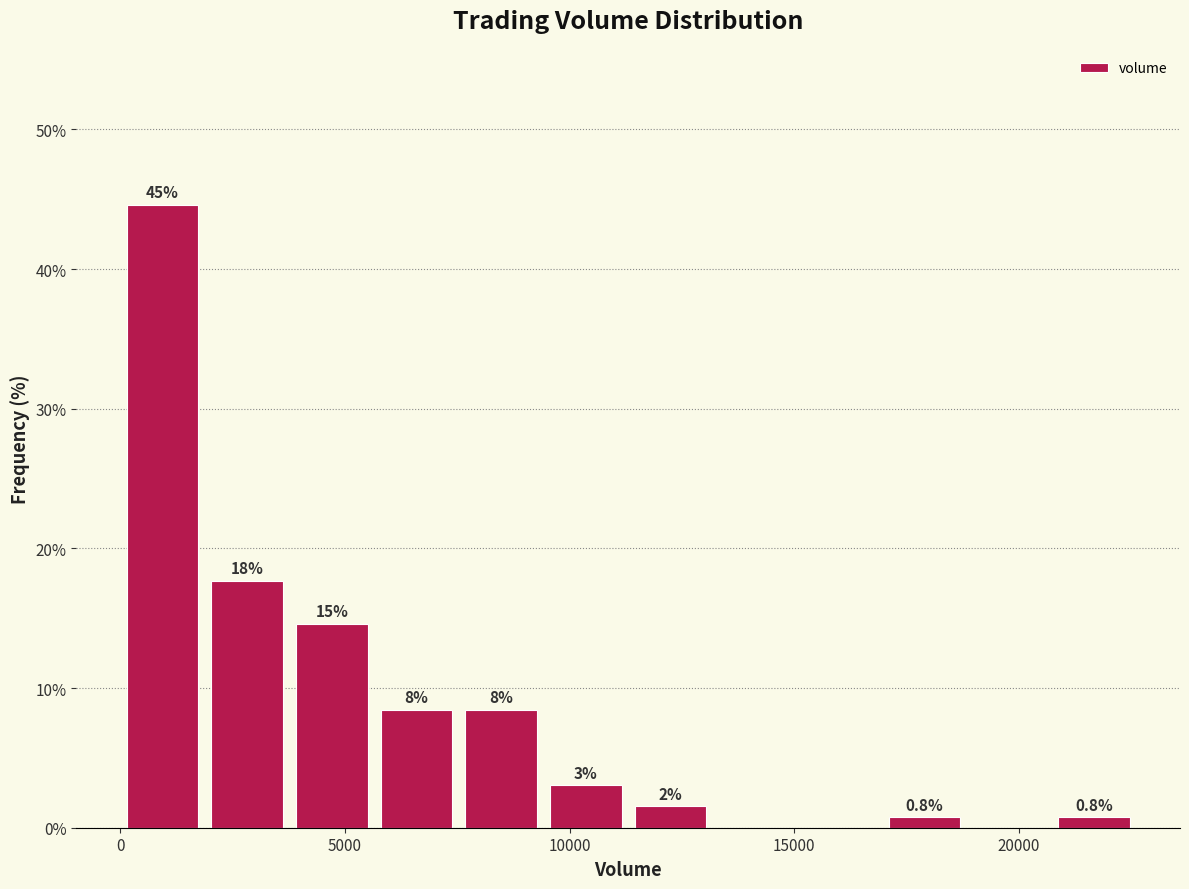

Read against the x-axis, roughly where is the centre of the tallest bar?

1000